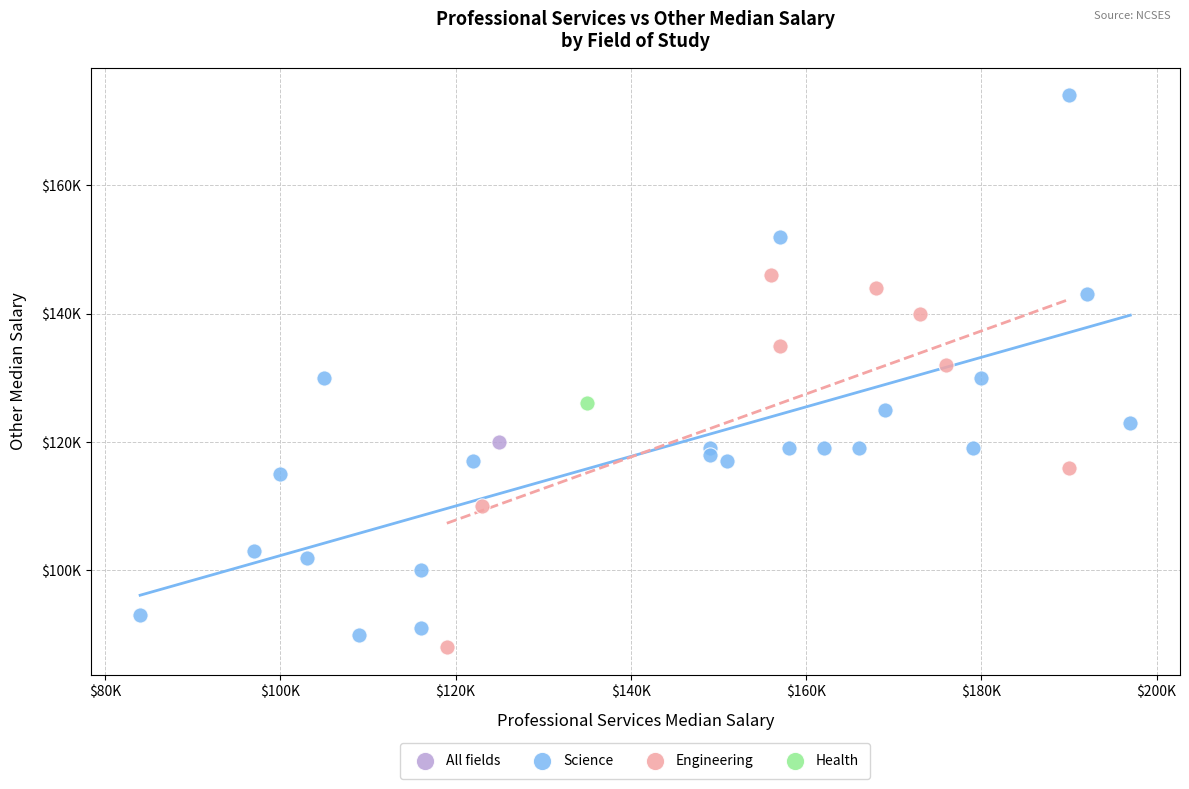

What are all the series names shown in the legend?

All fields, Science, Engineering, Health